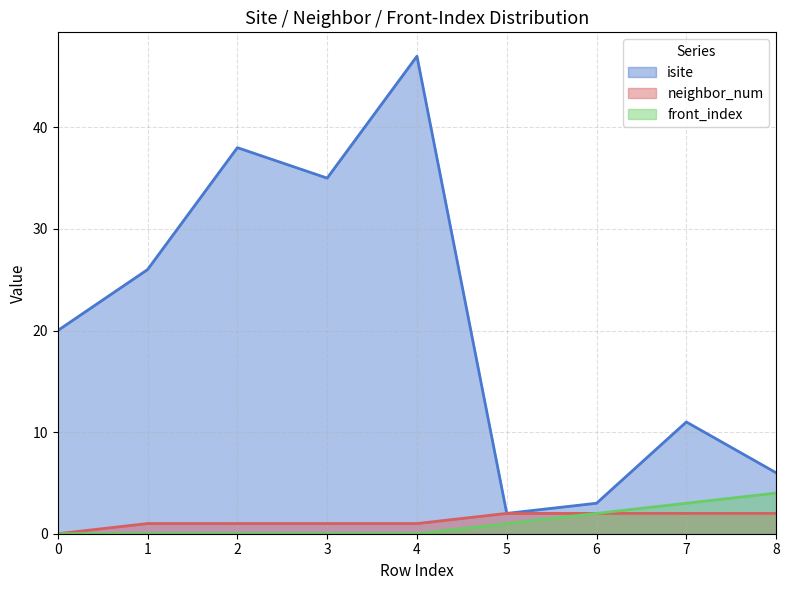

What value does the front_index series have at 7?

3